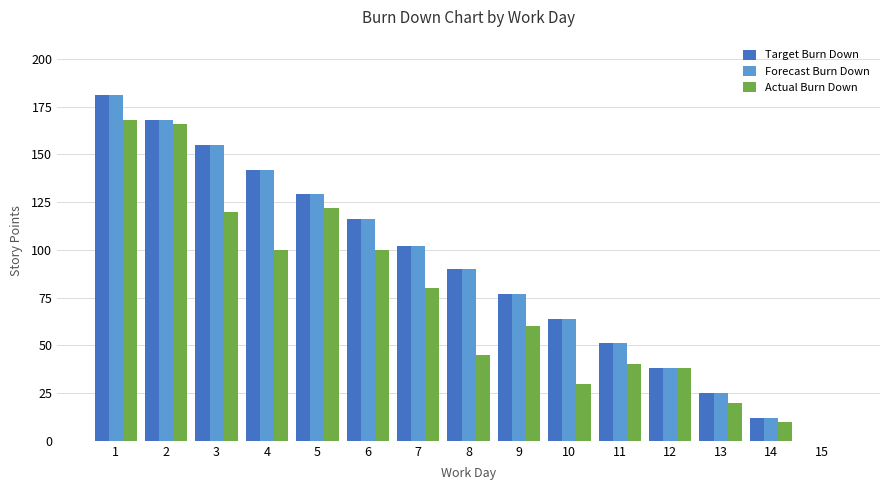

Which series changed the most between 2 and 8?

Actual Burn Down